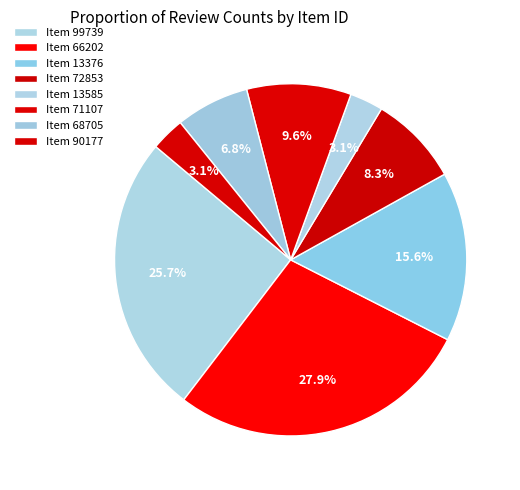

Count the number of slices in the pie.

8